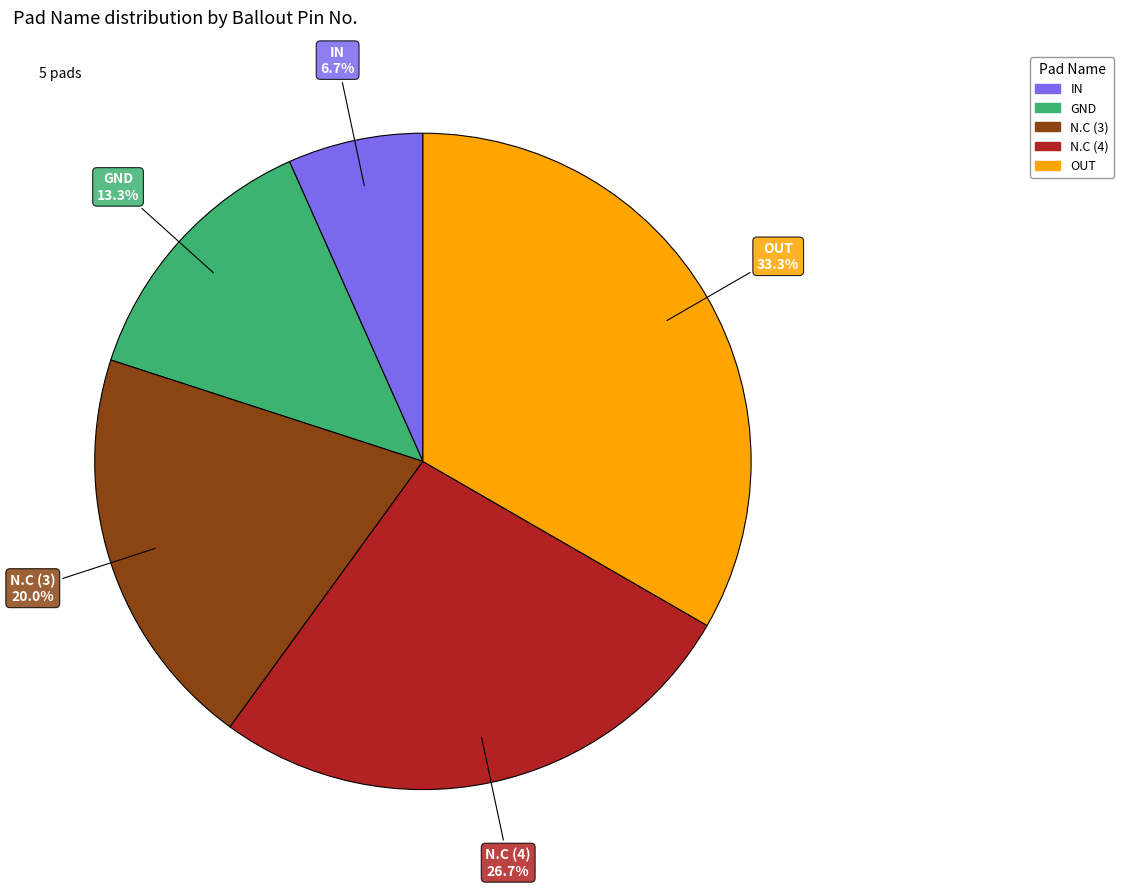

What is the ratio of the value at OUT to the value at GND?

2.5